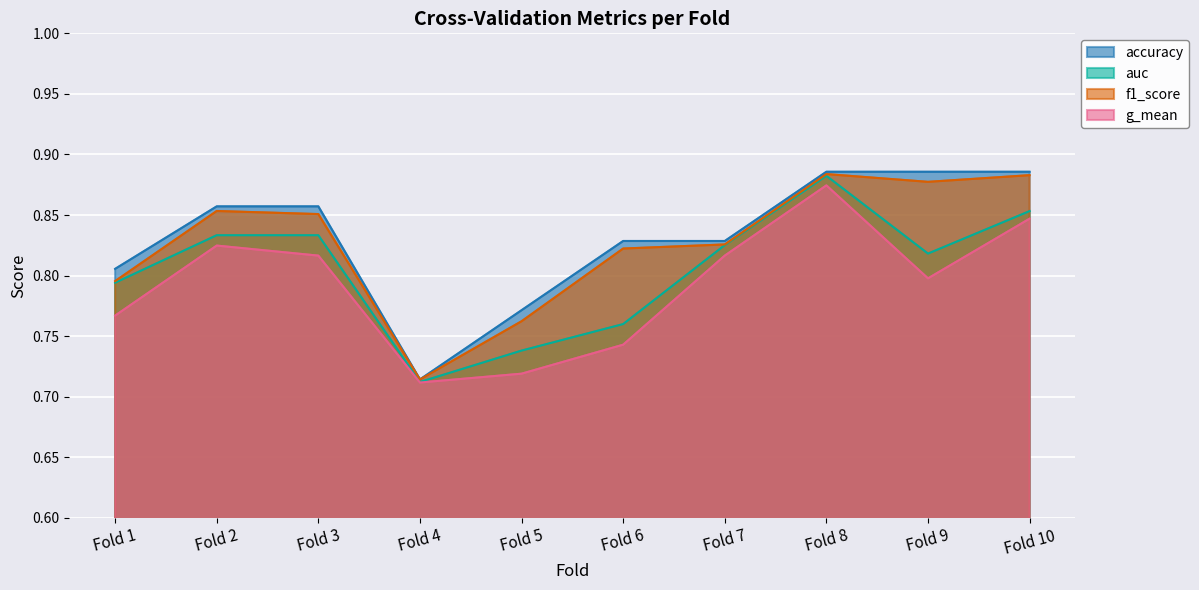

Which category has the lowest value in the g_mean series?

Fold 4